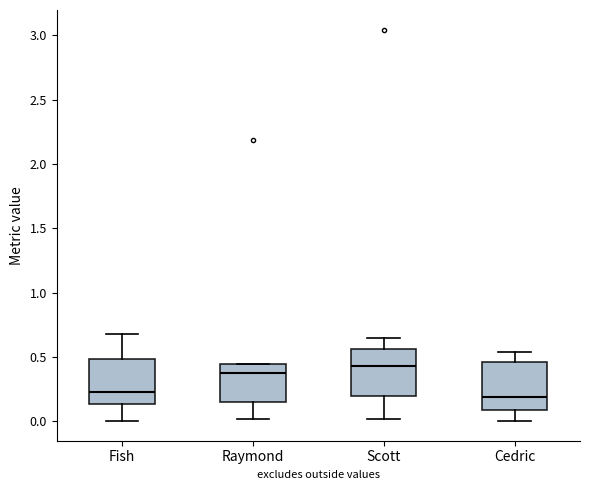

Reading left to right, read every box against the y-axis: the position of its median line, the range the box covers, and the ends of its whiskers. The values are not printed on the chart, so give them approximately, as read against the axis.

Fish: median 0.25, box 0.15 to 0.50, whiskers 0.00 to 0.70
Raymond: median 0.40, box 0.15 to 0.45, whiskers 0.00 to 0.45
Scott: median 0.45, box 0.20 to 0.55, whiskers 0.00 to 0.65
Cedric: median 0.20, box 0.10 to 0.45, whiskers 0.00 to 0.55